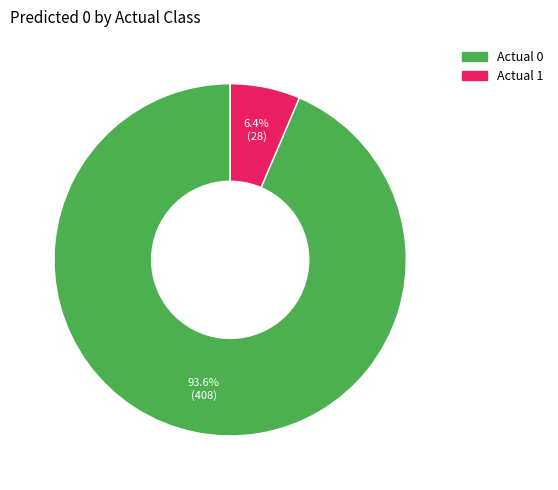

Which category has the smallest portion of the pie?

Actual 1